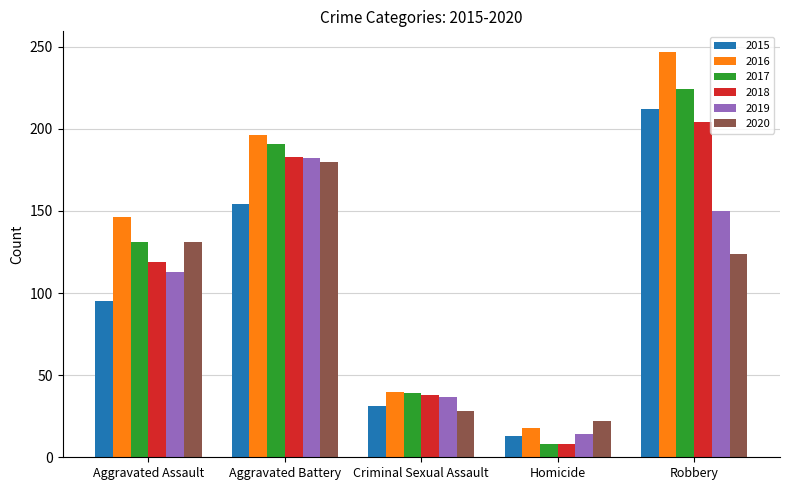

What is the label of the 2nd bar from the right?

Homicide